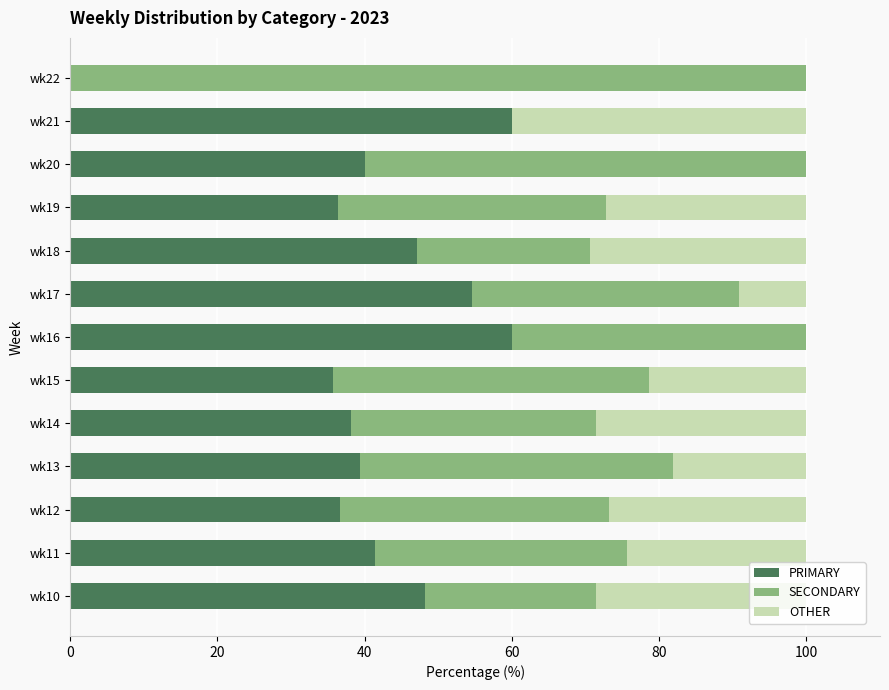

What is the approximate value of PRIMARY at wk12?

36.6